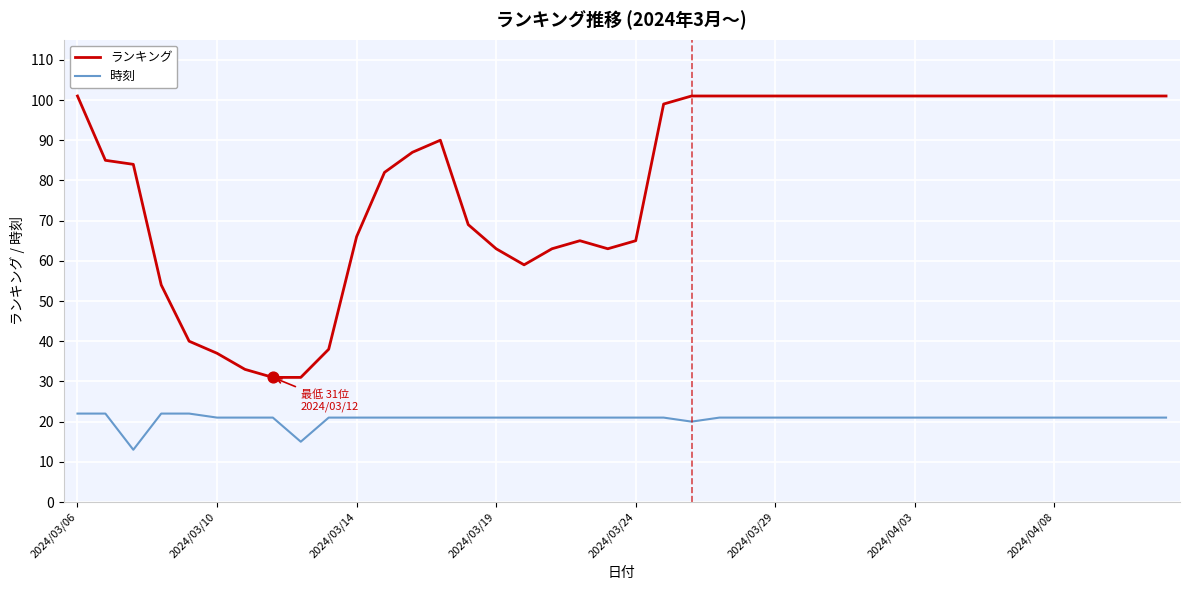

At how many categories does at least one series exceed 16?

40